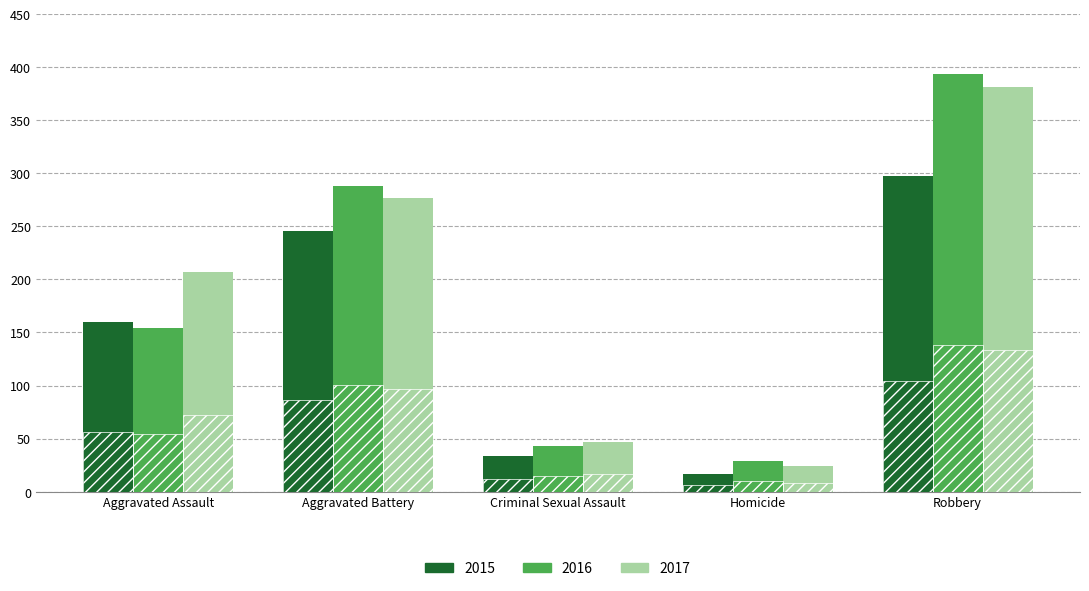

At which category is the sum across all series the highest?

Robbery